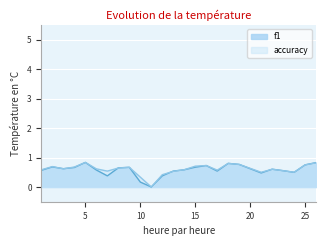

Which series has the largest range (max minus min)?

f1